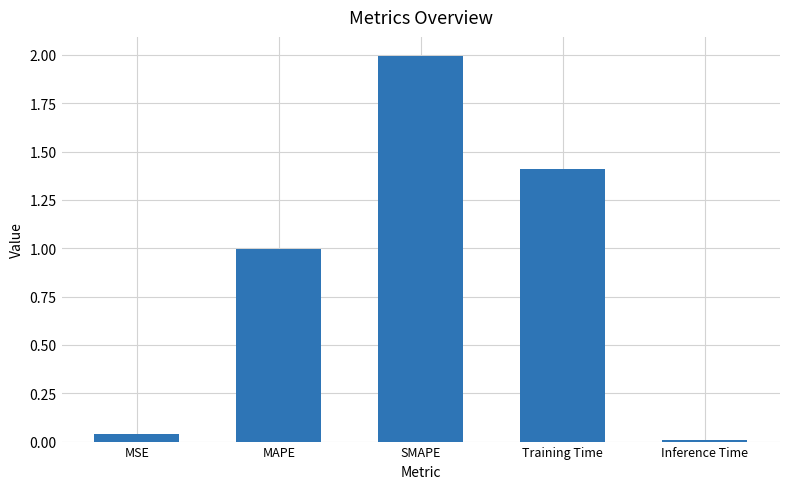

What is the value of the 4th bar from the left?

1.4